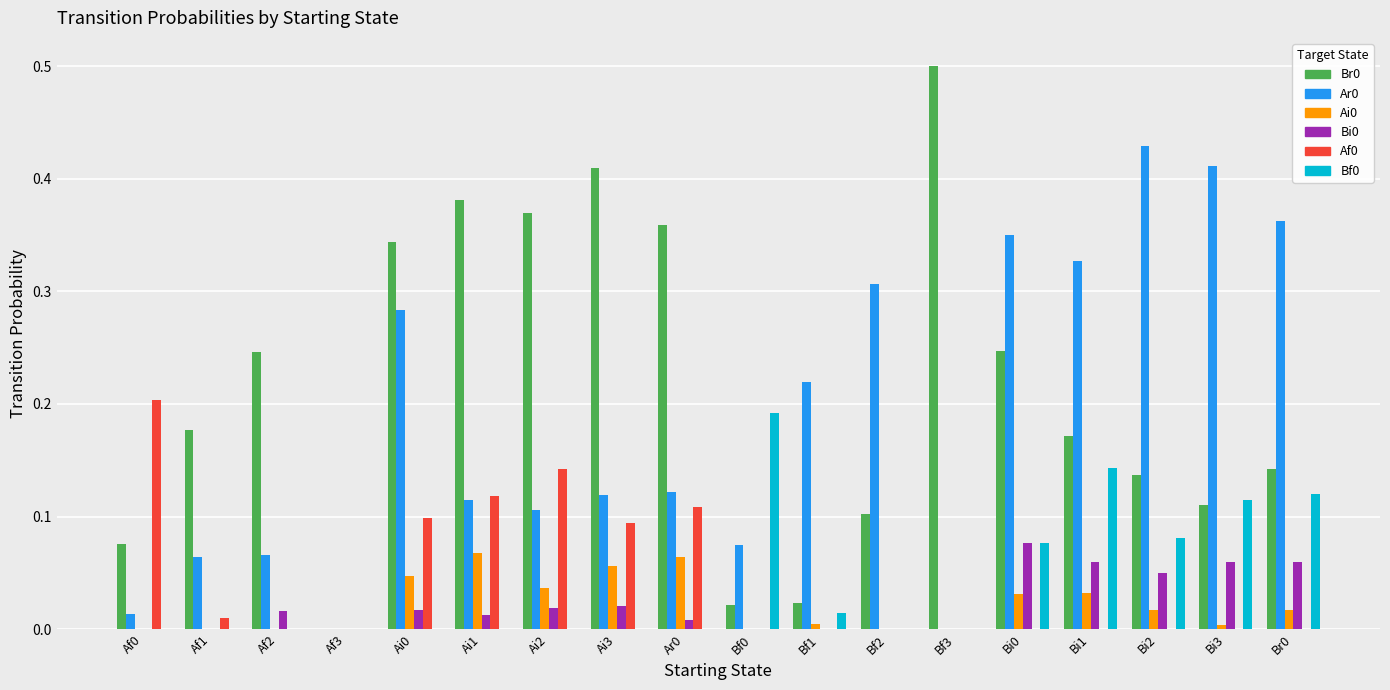

The Br0 series shows 0.2 at Ai2. True or false?

False